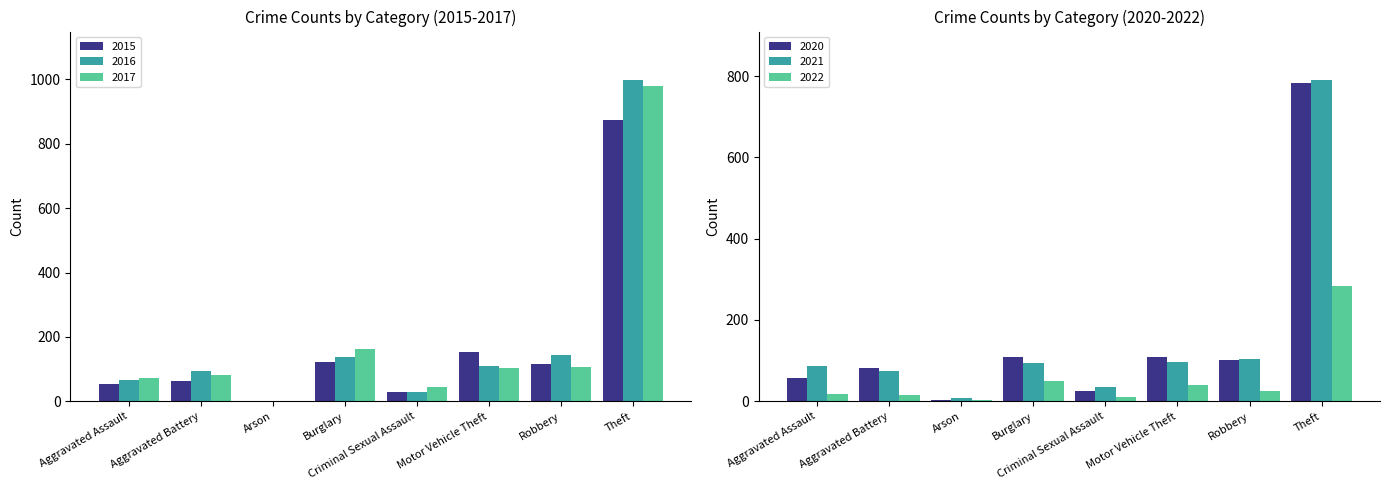

How many values in the 2017 series exceed 104?

3